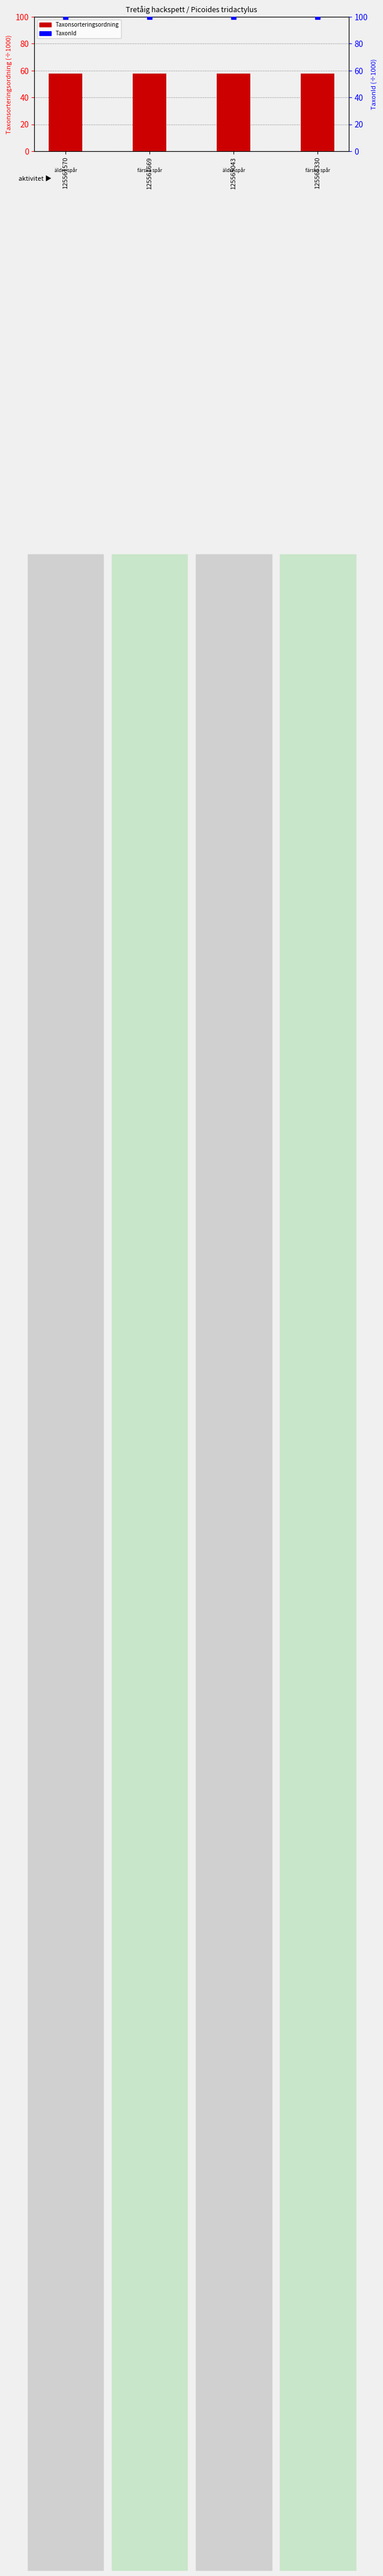

What is the total value across all series at 125561669?

157.8